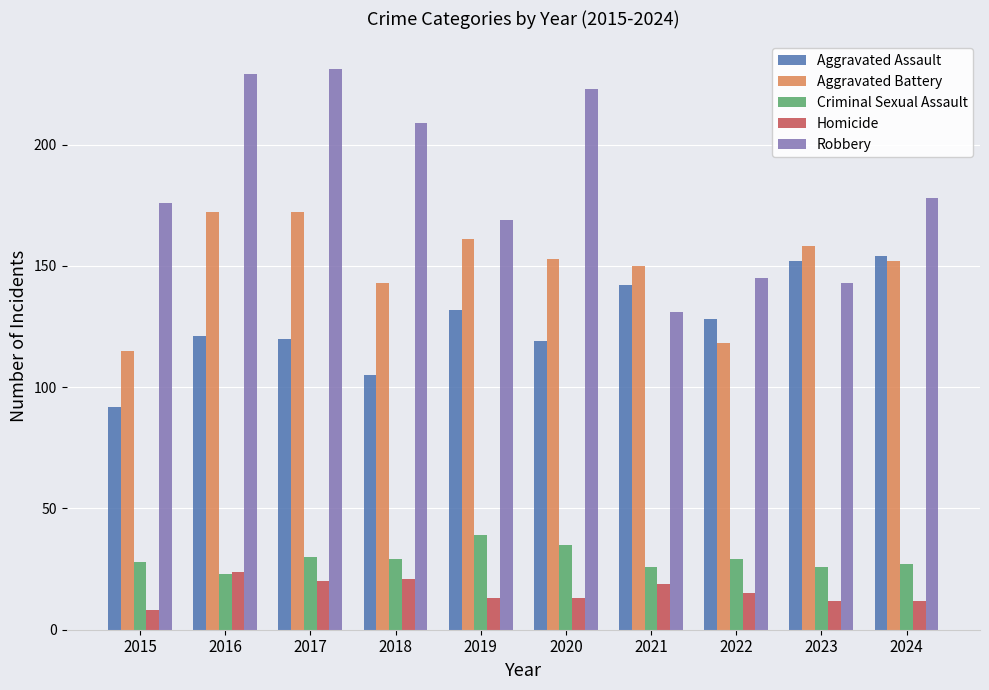

List the series in order of their peak value, highest first.

Robbery, Aggravated Battery, Aggravated Assault, Criminal Sexual Assault, Homicide